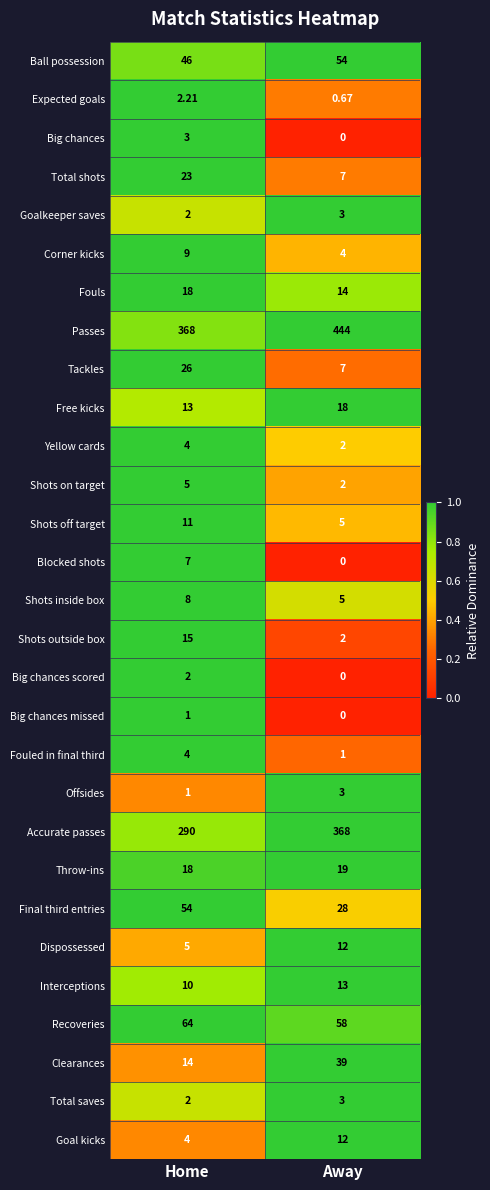

At how many categories does at least one series exceed 0?

2